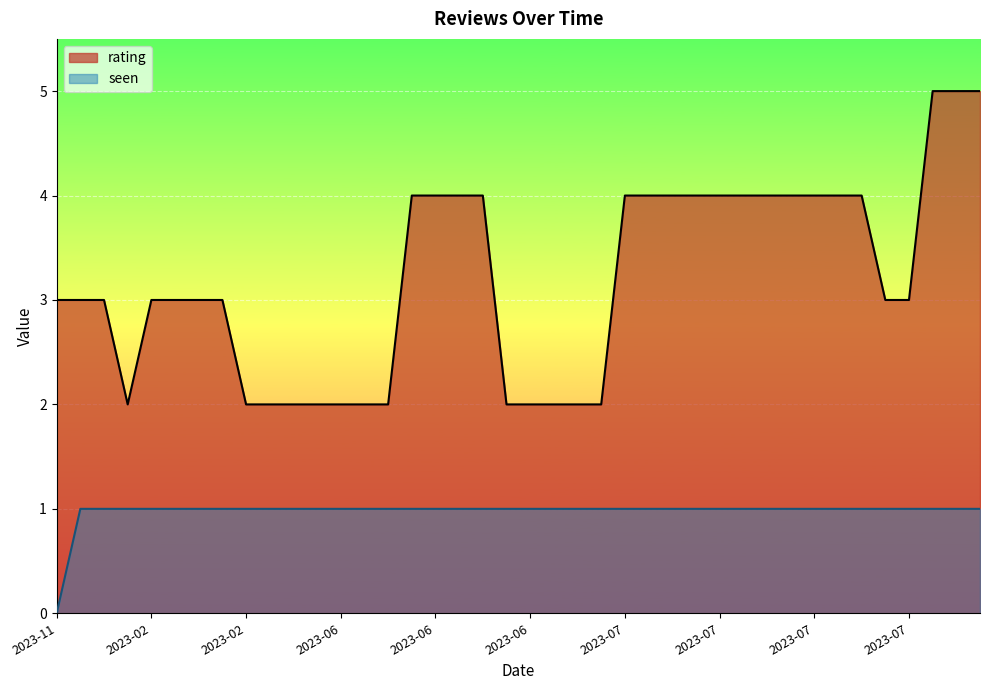

List the labels in order of seen value, largest first.

2023-02, 2023-02, 2023-02, 2023-02, 2023-02, 2023-02, 2023-02, 2023-02, 2023-02, 2023-02, 2023-06, 2023-06, 2023-06, 2023-06, 2023-06, 2023-06, 2023-06, 2023-06, 2023-06, 2023-06, 2023-06, 2023-06, 2023-07, 2023-07, 2023-07, 2023-07, 2023-07, 2023-07, 2023-07, 2023-07, 2023-07, 2023-07, 2023-07, 2023-07, 2023-07, 2023-07, 2023-07, 2023-08, 2023-08, 2023-11